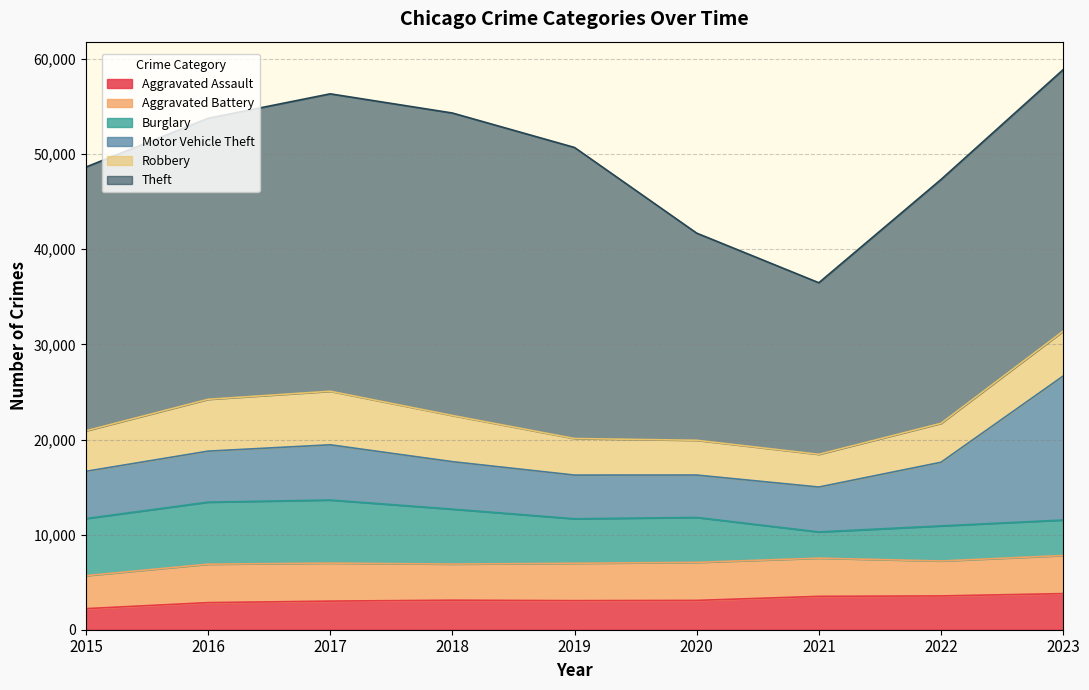

In Robbery, how many points are higher than both neighbors (excluding endpoints)?

1